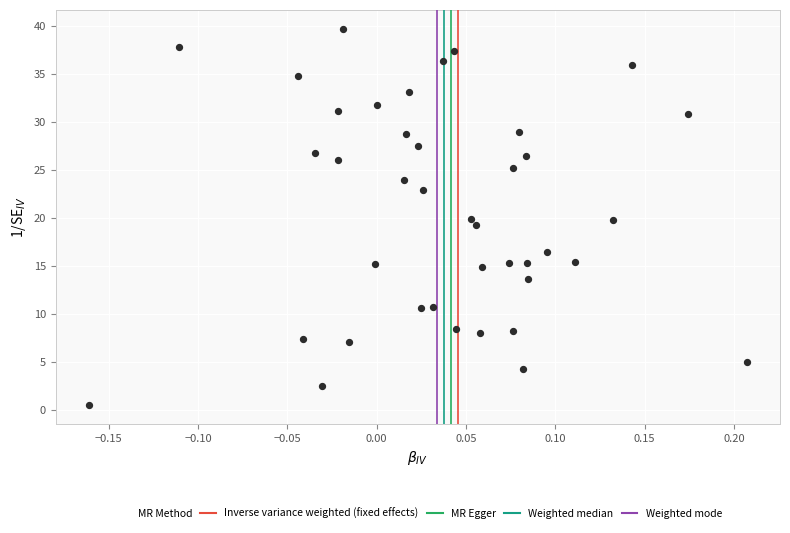

What is the range of Y values (max minus min)?

39.1